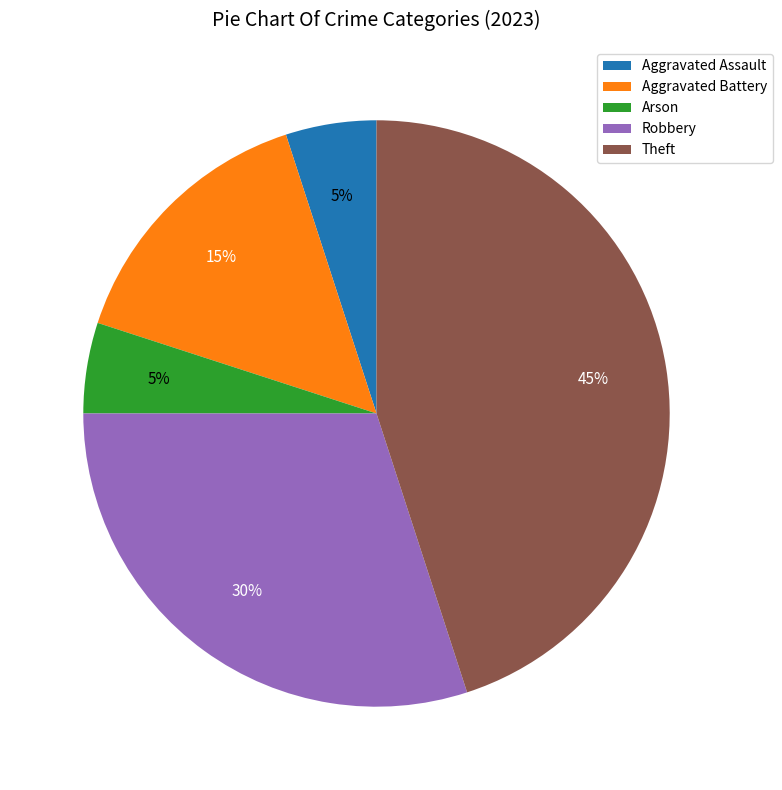

What is the largest slice in the pie chart?

Theft